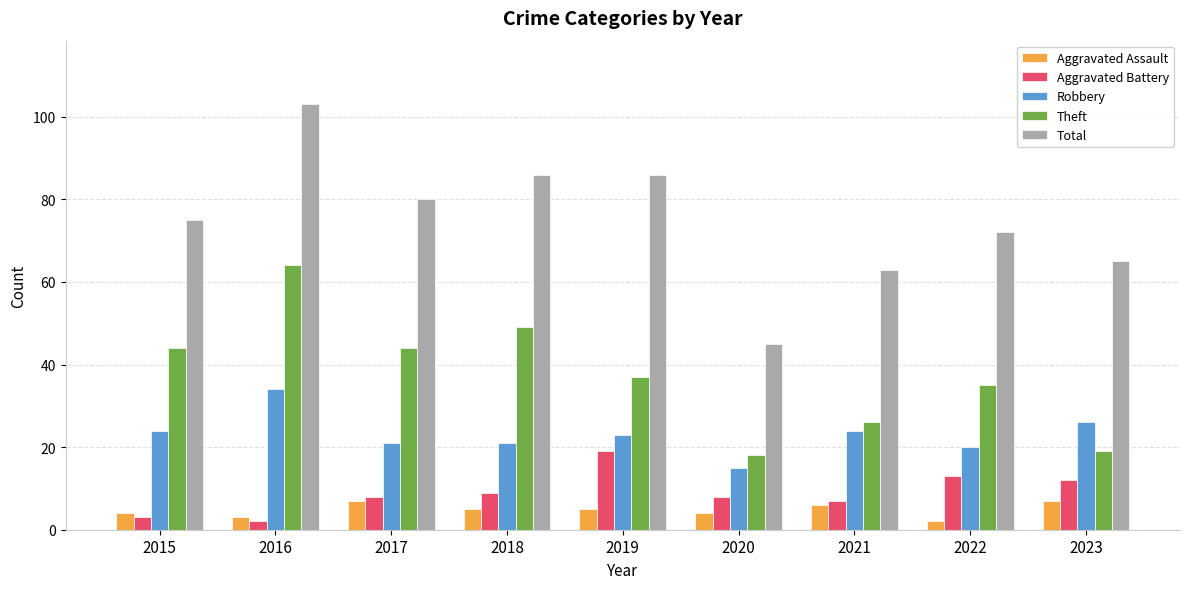

How many data points does each series have?

9